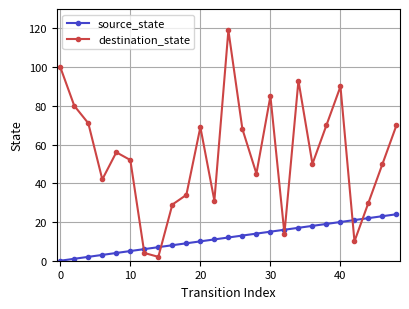

What is the minimum value for destination_state?

2